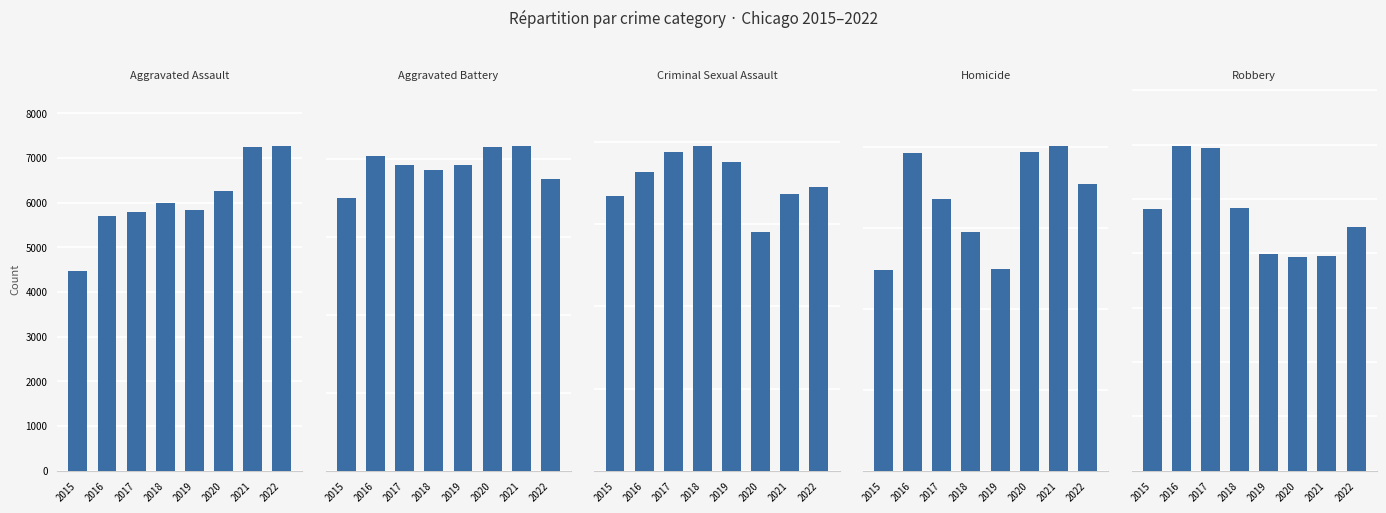

What is the value of the Aggravated Battery bar at the 6th from the left?

8319